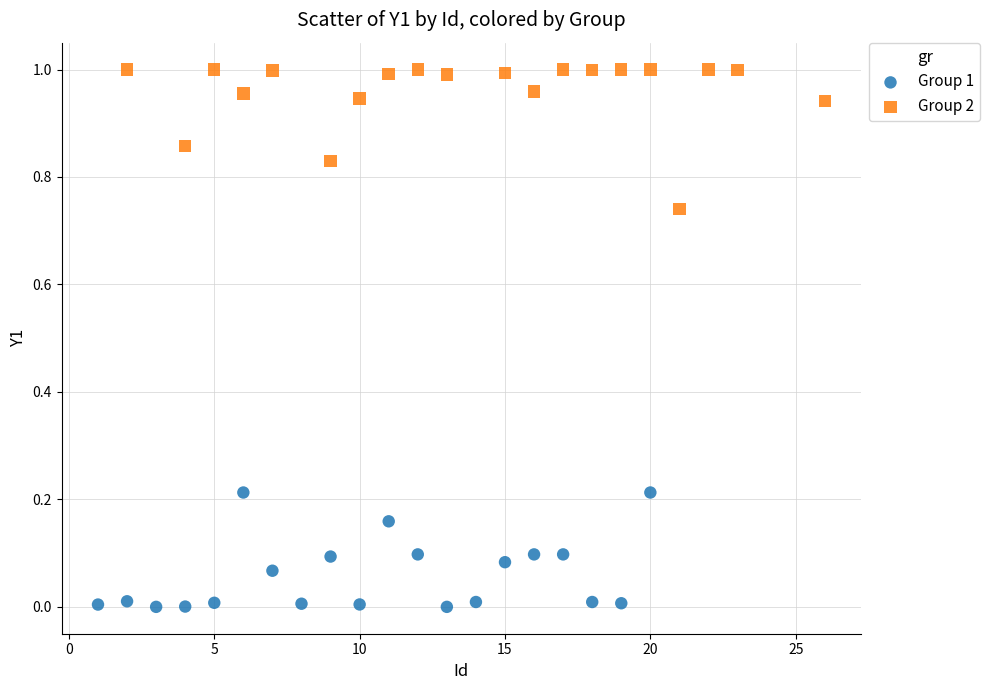

Which series contains the highest Y value?

Group 2